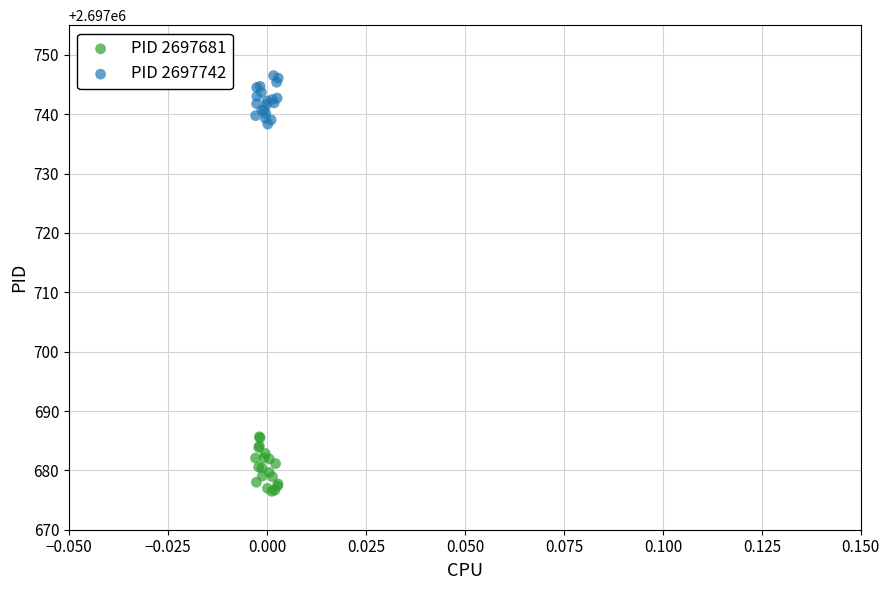

Which series contains the highest Y value?

PID 2697742